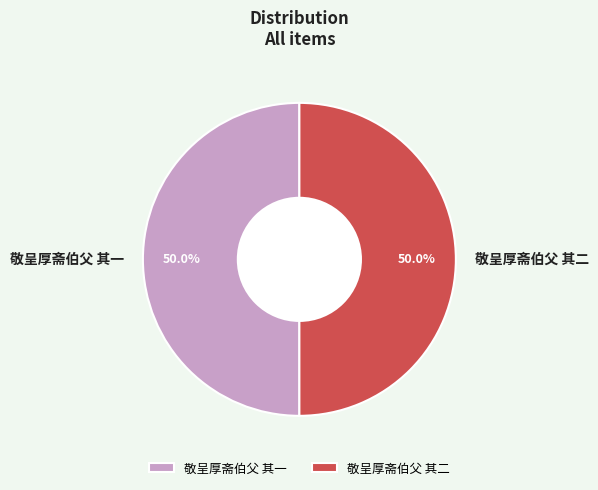

What is the ratio of the value at 敬呈厚斋伯父 其二 to the value at 敬呈厚斋伯父 其一?

1.0